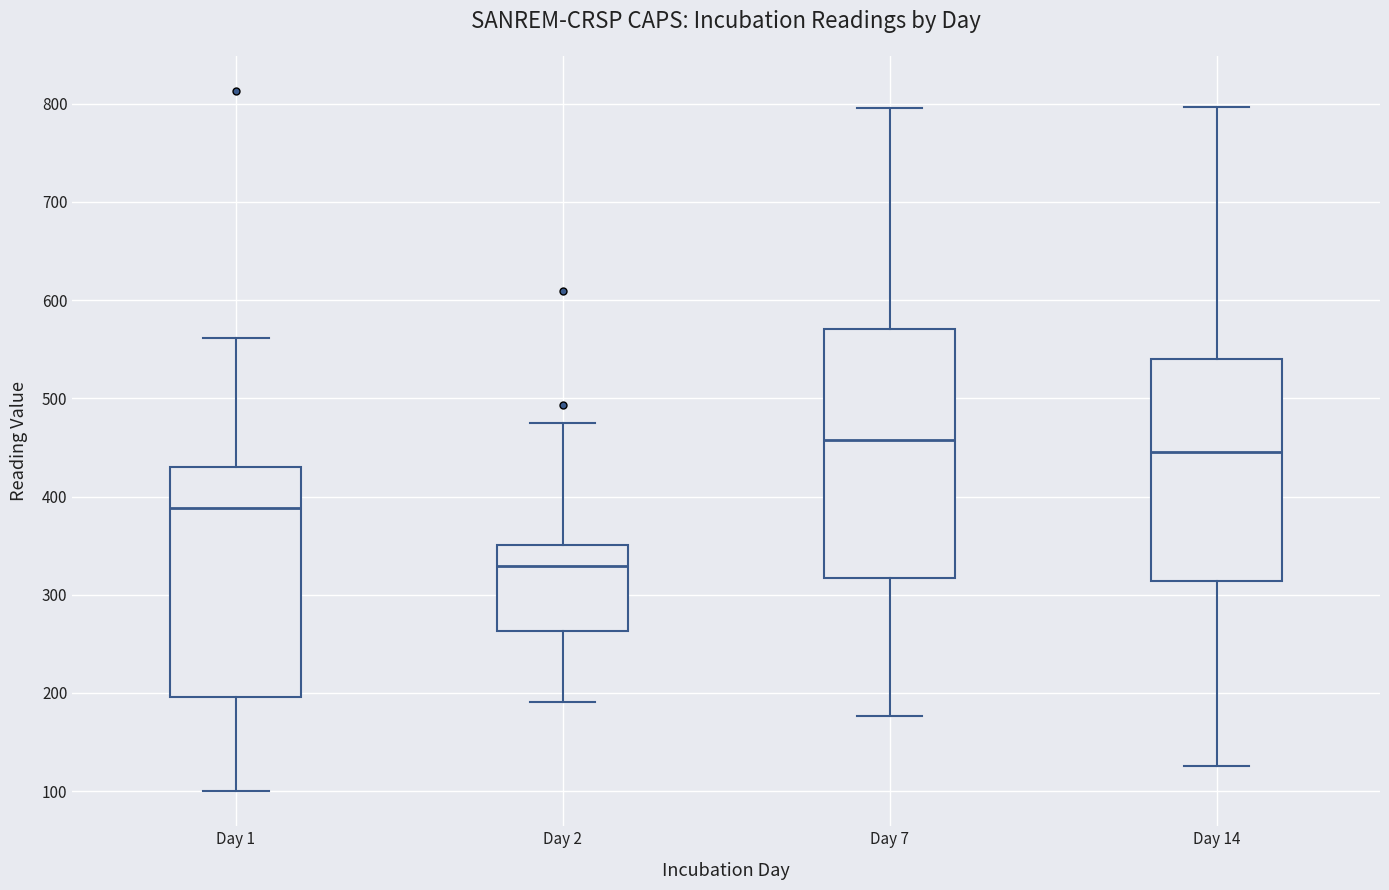

Reading left to right, read every box against the y-axis: the position of its median line, the range the box covers, and the ends of its whiskers. The values are not printed on the chart, so give them approximately, as read against the axis.

Day 1: median 390, box 200 to 430, whiskers 100 to 560
Day 2: median 330, box 260 to 350, whiskers 190 to 480
Day 7: median 460, box 320 to 570, whiskers 180 to 800
Day 14: median 450, box 310 to 540, whiskers 130 to 800